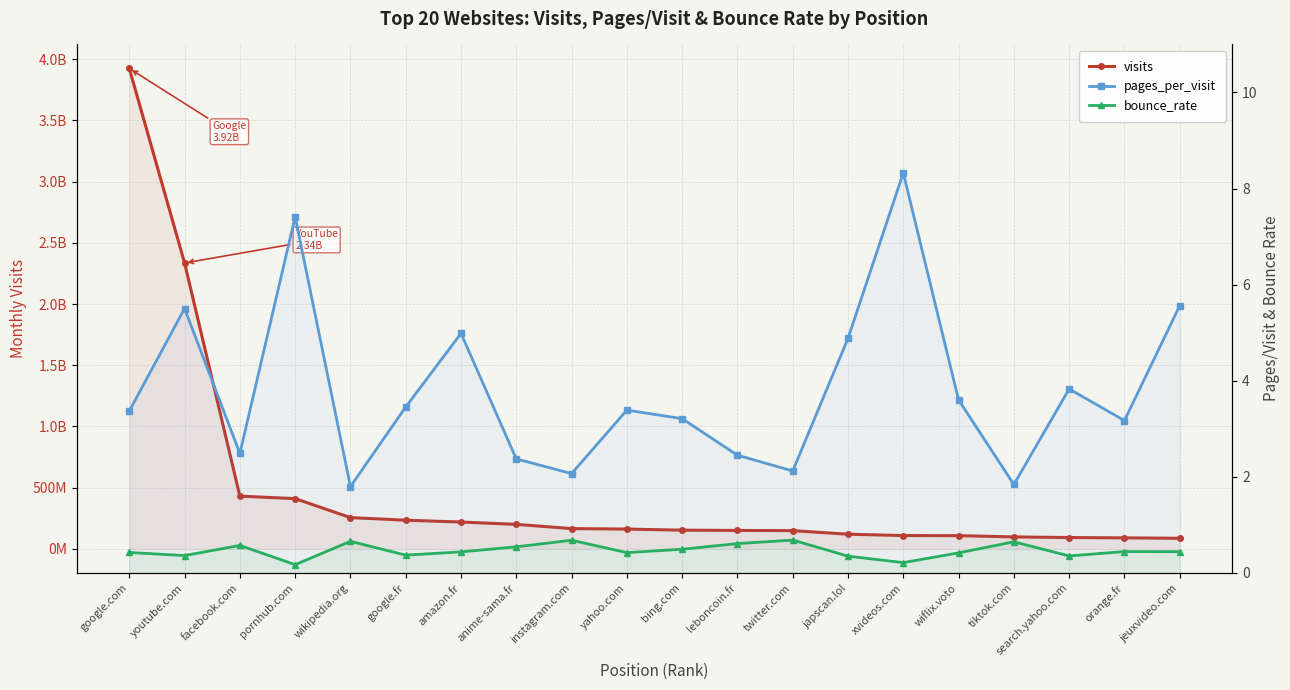

The bounce_rate series shows 0.4 at amazon.fr. True or false?

True